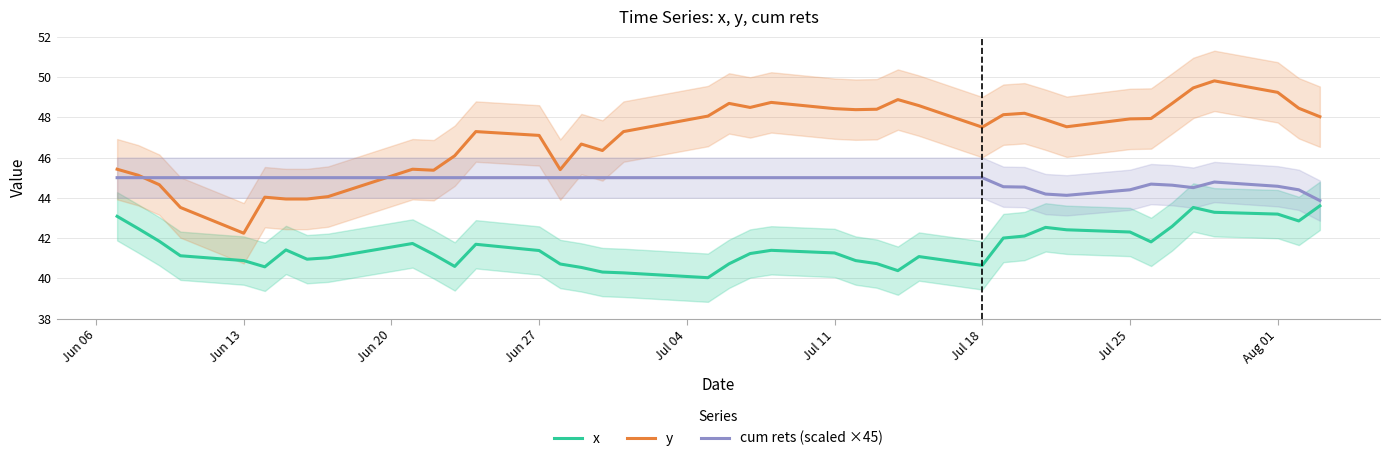

True or false: y and x cross at least once.

False